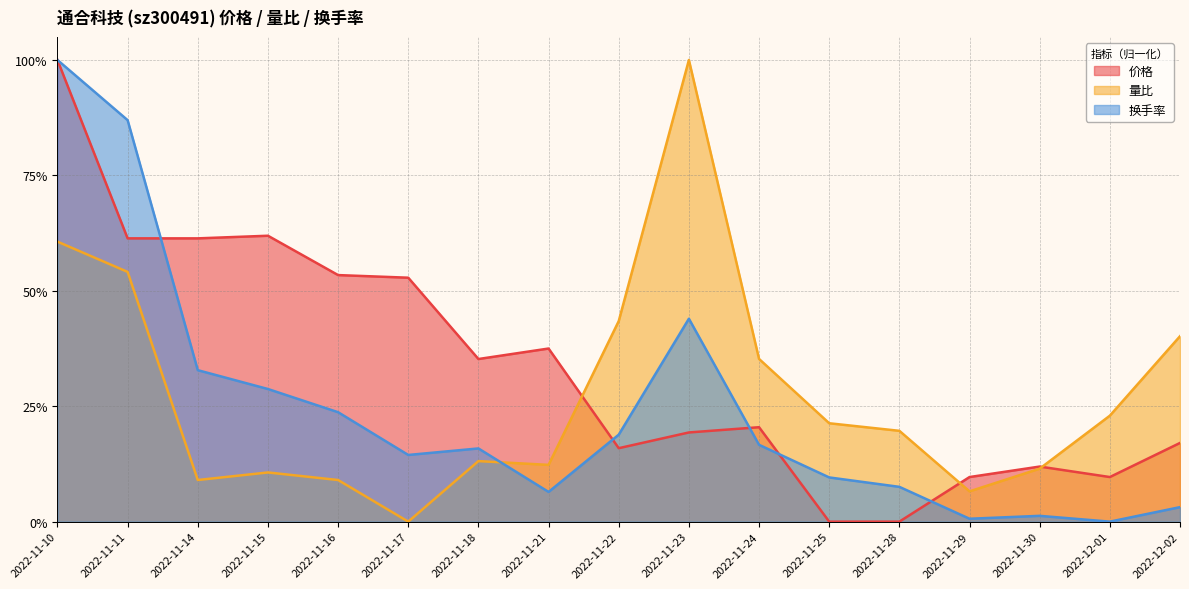

The value of 量比 at 2022-11-22 is 0.1. True or false?

False